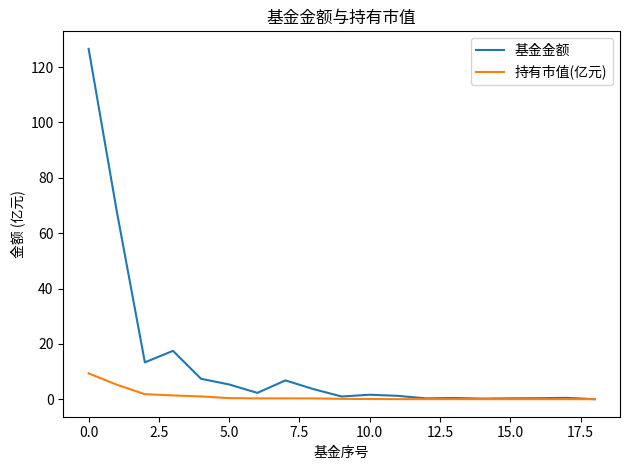

Which series has the largest total across all categories?

基金金额